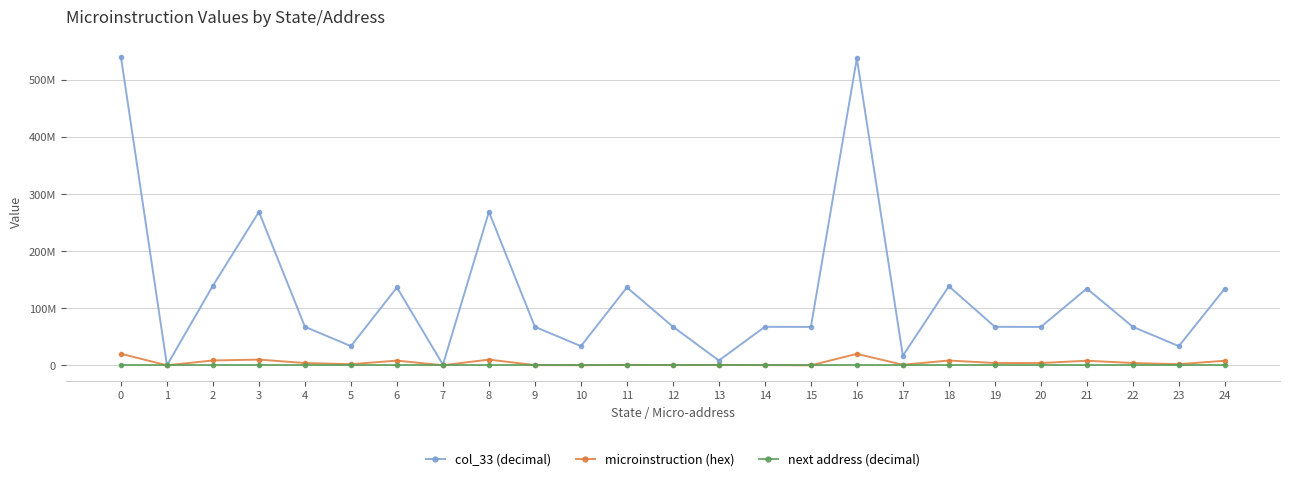

True or false: next address (decimal) and col_33 (decimal) intersect in this chart.

False